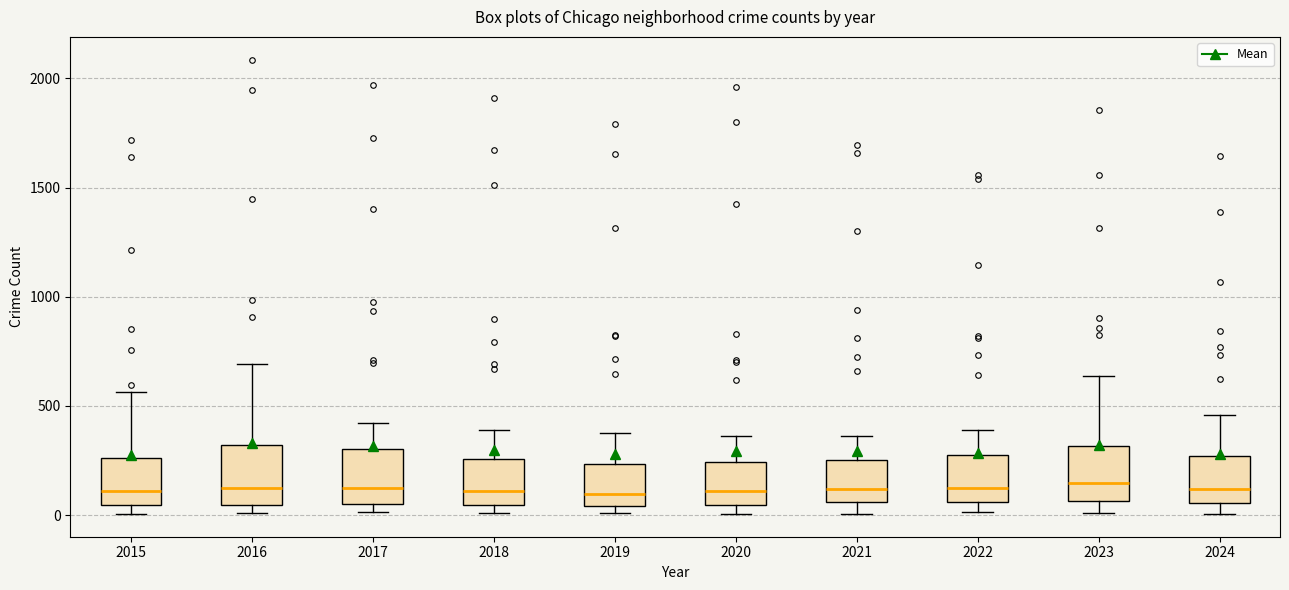

Where does the upper whisker of the box at x = 2022 end on the y-axis? The values are not printed on the chart, so give them approximately, as read against the axis.

400